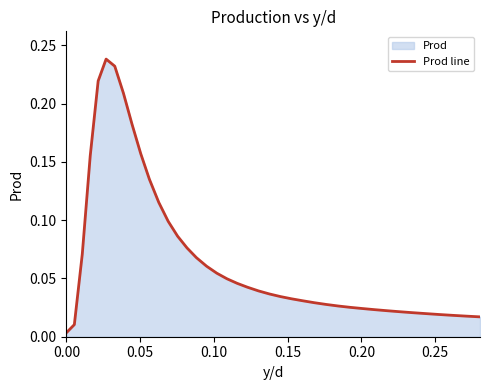

Does the chart display data point markers on the line(s)?

No